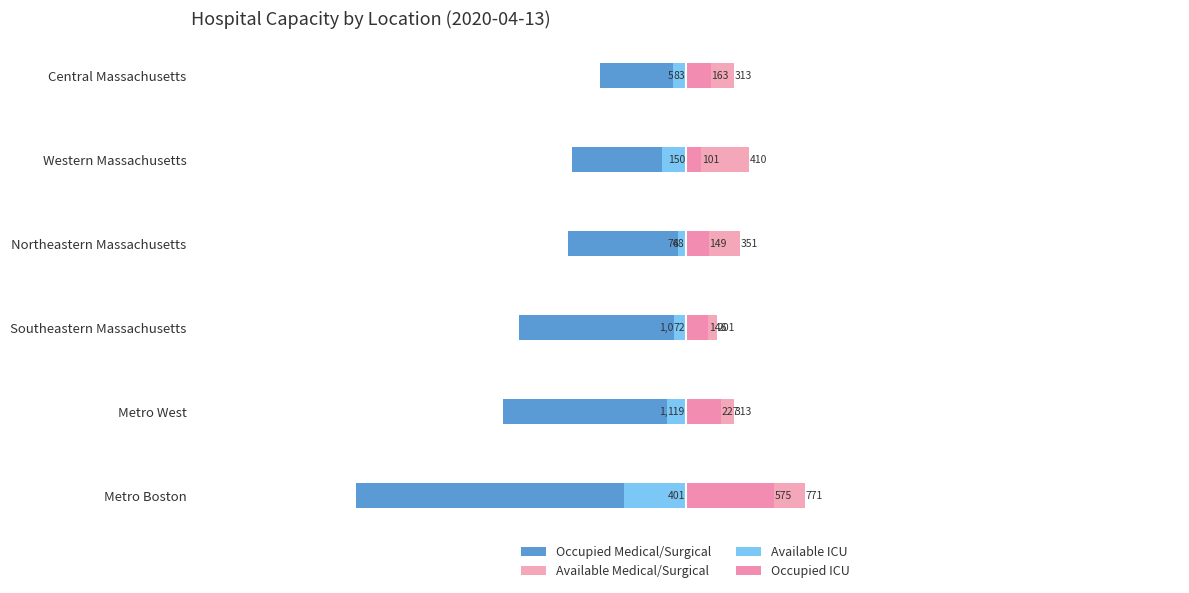

Reading left to right, extract all data points from this chart.

Occupied Medical/Surgical: -2134	-1185	-1081	-761	-734	-555
Available ICU: -401	-119	-72	-48	-150	-83
Available Medical/Surgical: 771	313	201	351	410	313
Occupied ICU: 575	227	146	149	101	163